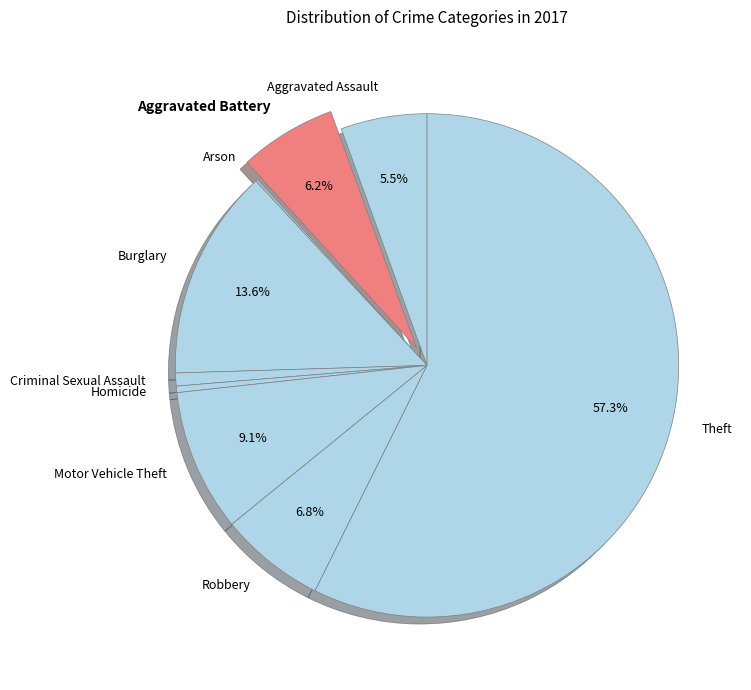

Combined, do Aggravated Battery and Aggravated Assault account for over 50%?

No